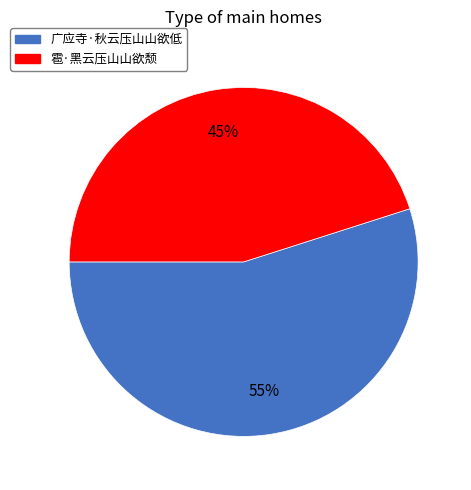

Is there any slice that represents more than half of the pie?

Yes